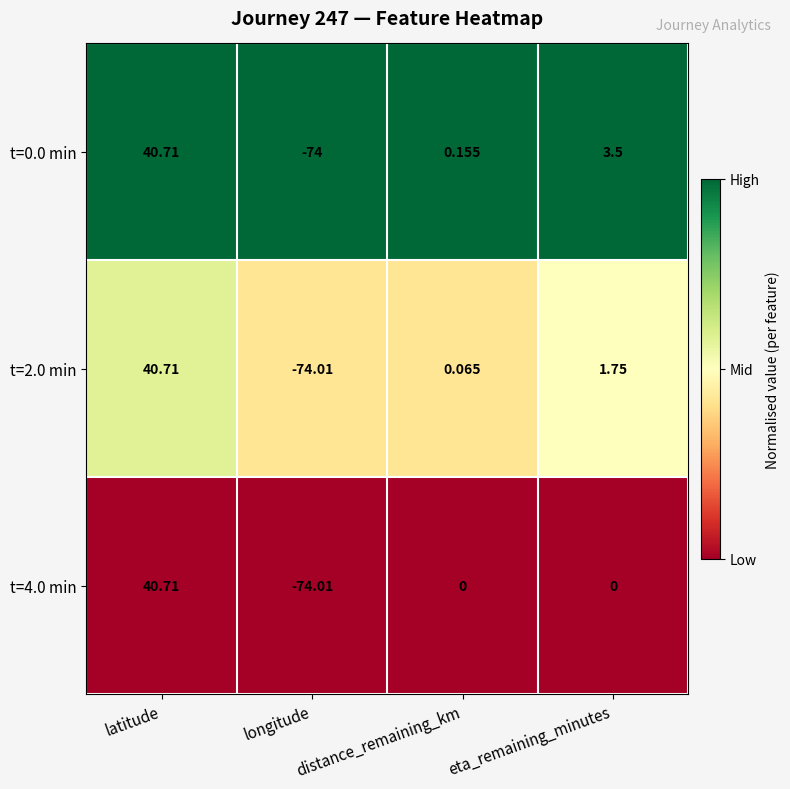

Is the value of t=0.0 min at longitude greater than the value of t=4.0 min at latitude?

No